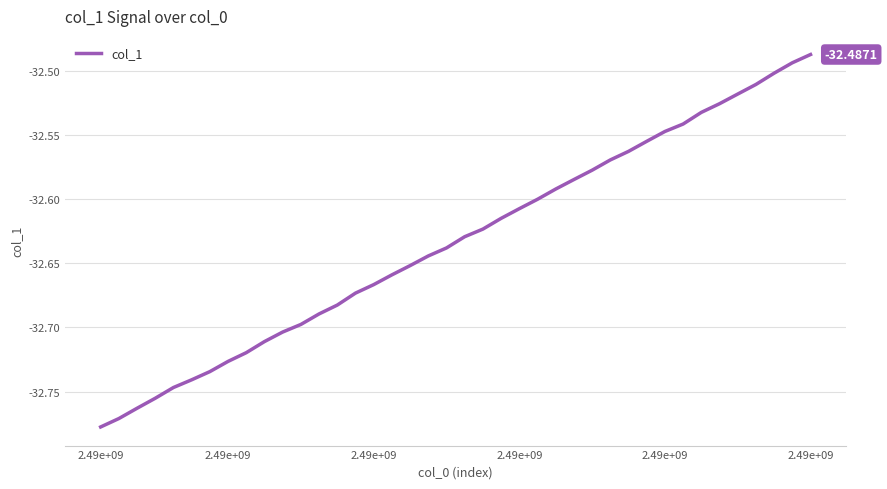

What is the difference between the maximum and minimum values?

0.3